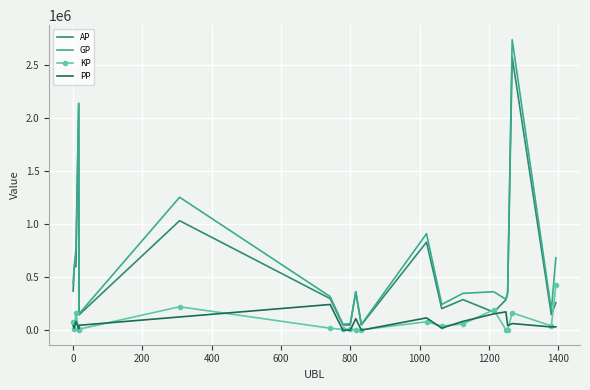

What is the highest value of the PP series?

242509.0